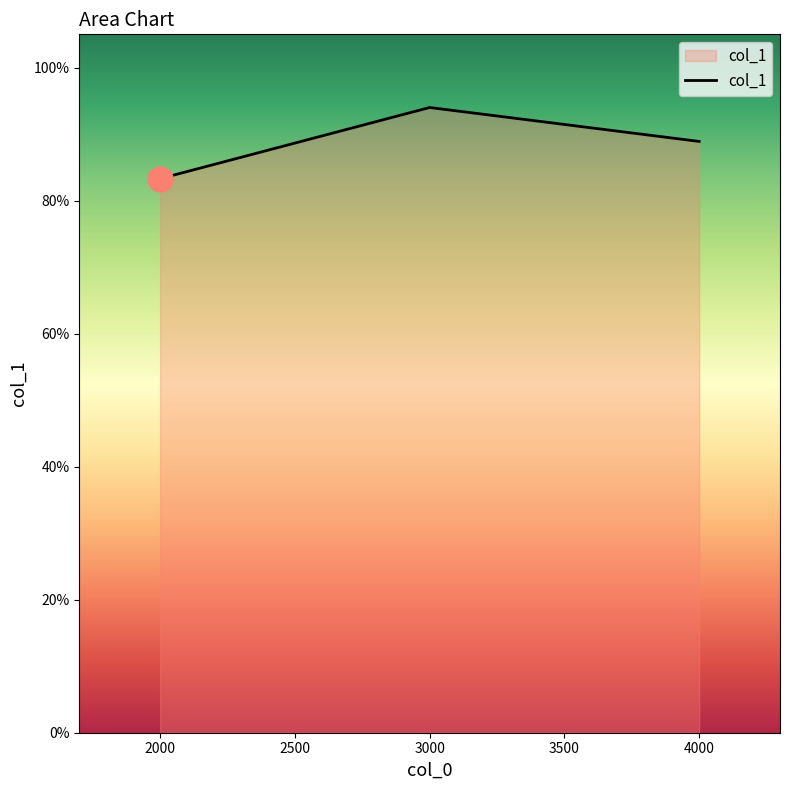

Is this an area chart (filled region under the line)?

Yes